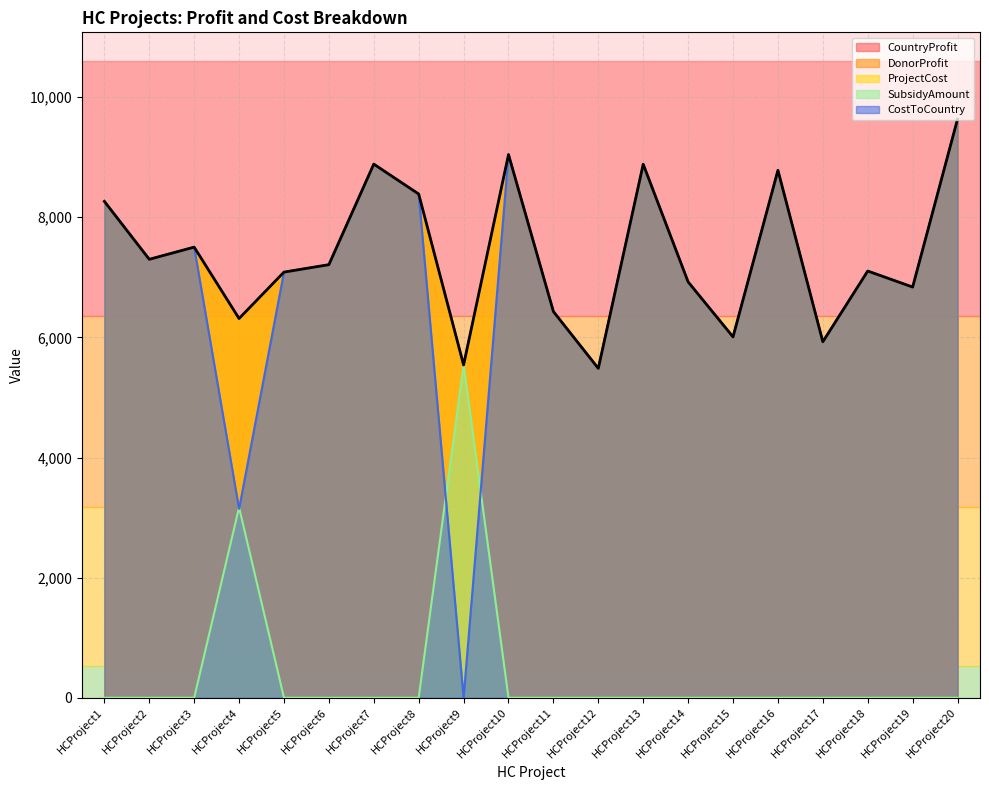

Reading right to left, list all the values displayed in this chart.

CountryProfit: HCProject20=9634.0	HCProject19=6838.0	HCProject18=7105.0	HCProject17=5927.0	HCProject16=8782.0	HCProject15=6008.0	HCProject14=6924.0	HCProject13=8883.0	HCProject12=5484.0	HCProject11=6430.0	HCProject10=9044.0	HCProject9=5541.0	HCProject8=8387.0	HCProject7=8885.0	HCProject6=7211.0	HCProject5=7087.0	HCProject4=6314.0	HCProject3=7503.0	HCProject2=7300.0	HCProject1=8265.0
DonorProfit: HCProject20=9634.0	HCProject19=6838.0	HCProject18=7105.0	HCProject17=5927.0	HCProject16=8782.0	HCProject15=6008.0	HCProject14=6924.0	HCProject13=8883.0	HCProject12=5484.0	HCProject11=6430.0	HCProject10=9044.0	HCProject9=5541.0	HCProject8=8387.0	HCProject7=8885.0	HCProject6=7211.0	HCProject5=7087.0	HCProject4=6314.0	HCProject3=7503.0	HCProject2=7300.0	HCProject1=8265.0
ProjectCost: HCProject20=9634.0	HCProject19=6838.0	HCProject18=7105.0	HCProject17=5927.0	HCProject16=8782.0	HCProject15=6008.0	HCProject14=6924.0	HCProject13=8883.0	HCProject12=5484.0	HCProject11=6430.0	HCProject10=9044.0	HCProject9=5541.0	HCProject8=8387.0	HCProject7=8885.0	HCProject6=7211.0	HCProject5=7087.0	HCProject4=6314.0	HCProject3=7503.0	HCProject2=7300.0	HCProject1=8265.0
SubsidyAmount: HCProject20=0.0	HCProject19=0.0	HCProject18=0.0	HCProject17=0.0	HCProject16=0.0	HCProject15=0.0	HCProject14=0.0	HCProject13=0.0	HCProject12=0.0	HCProject11=0.0	HCProject10=0.0	HCProject9=5541.0	HCProject8=0.0	HCProject7=0.0	HCProject6=0.0	HCProject5=0.0	HCProject4=3169.0	HCProject3=0.0	HCProject2=0.0	HCProject1=0.0
CostToCountry: HCProject20=9634.0	HCProject19=6838.0	HCProject18=7105.0	HCProject17=5927.0	HCProject16=8782.0	HCProject15=6008.0	HCProject14=6924.0	HCProject13=8883.0	HCProject12=5484.0	HCProject11=6430.0	HCProject10=9044.0	HCProject9=0.0	HCProject8=8387.0	HCProject7=8885.0	HCProject6=7211.0	HCProject5=7087.0	HCProject4=3145.0	HCProject3=7503.0	HCProject2=7300.0	HCProject1=8265.0